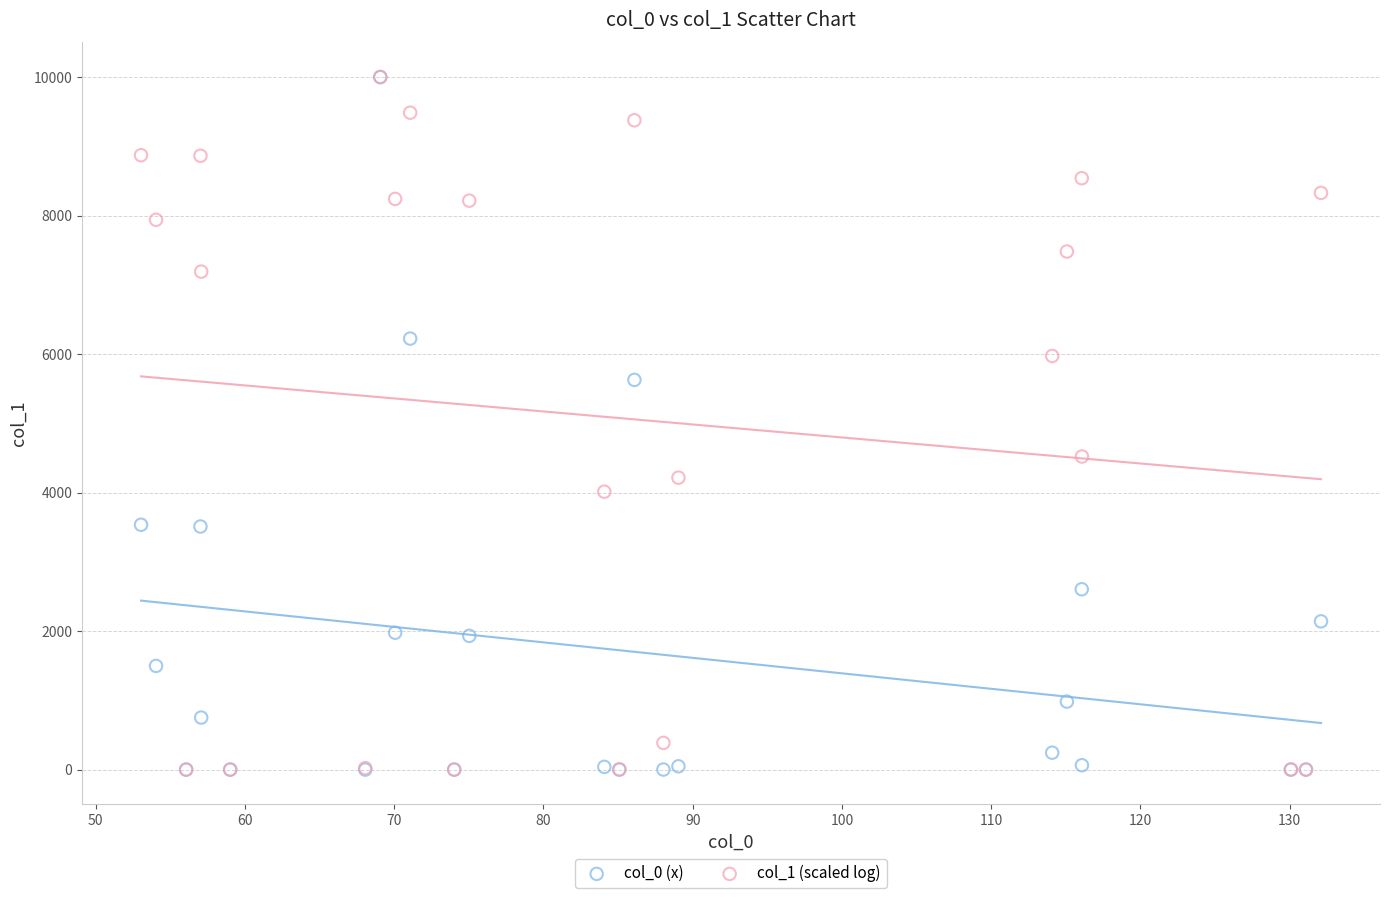

Across all series, what Y value is closest to 5000?

4520.4